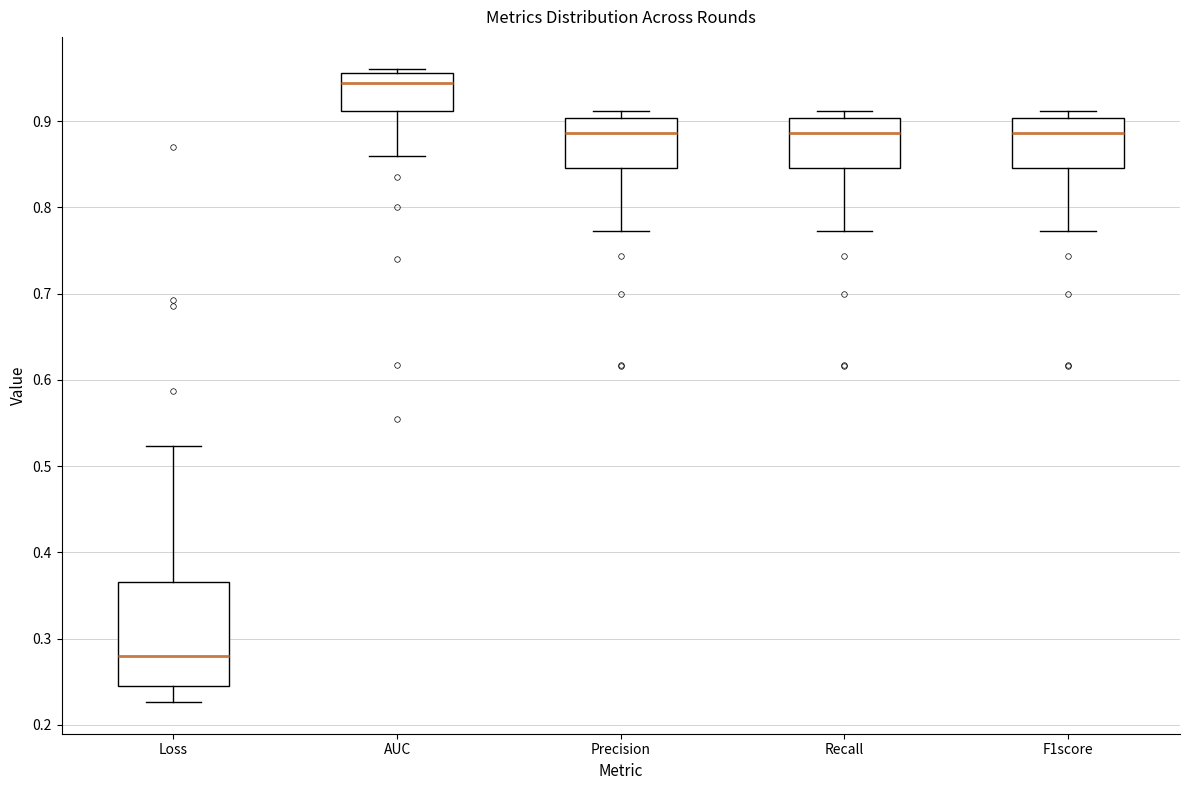

Reading left to right, transcribe this box plot: for each box, give where its median line is, the range the box spans, and where its two whiskers end, as read against the y-axis. The values are not printed on the chart, so give them approximately, as read against the axis.

Loss: median 0.28, box 0.25 to 0.37, whiskers 0.23 to 0.52
AUC: median 0.94, box 0.91 to 0.96, whiskers 0.86 to 0.96 (just above the box's upper edge)
Precision: median 0.89, box 0.85 to 0.90, whiskers 0.77 to 0.91
Recall: median 0.89, box 0.85 to 0.90, whiskers 0.77 to 0.91
F1score: median 0.89, box 0.85 to 0.90, whiskers 0.77 to 0.91